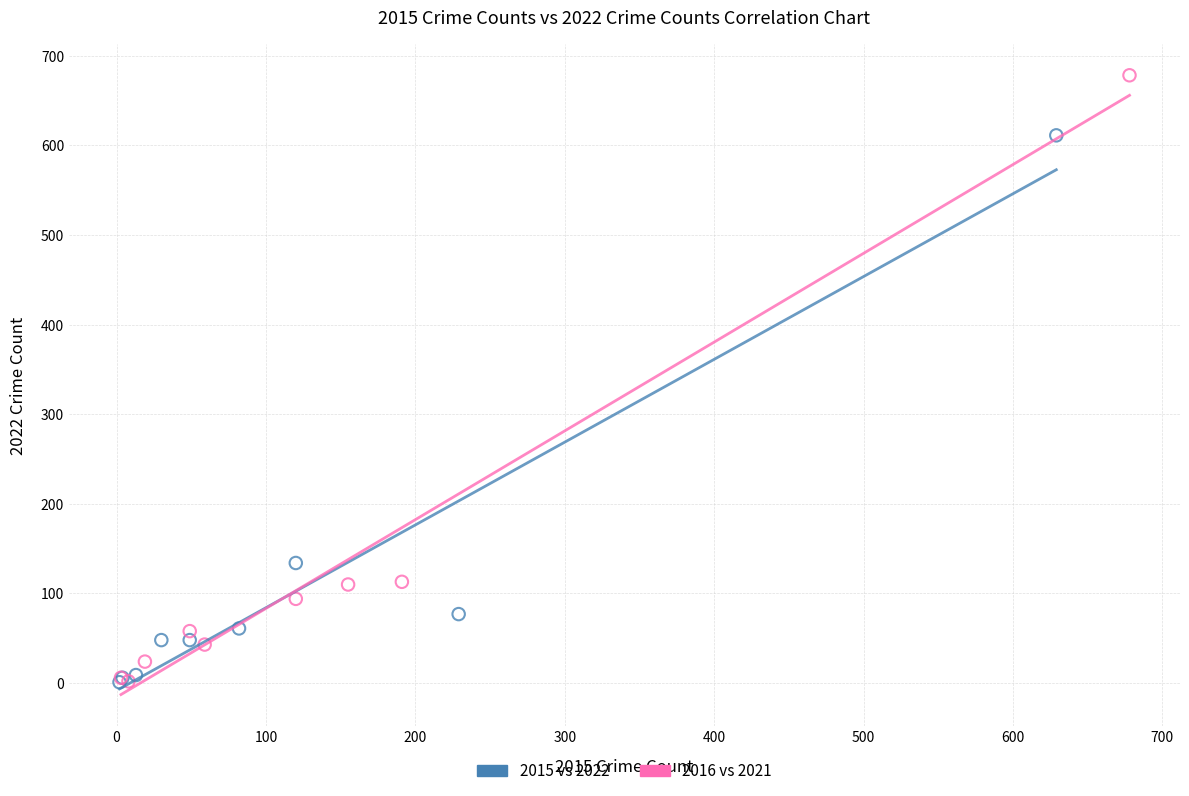

Which series has the largest Y range (max minus min)?

2016 vs 2021